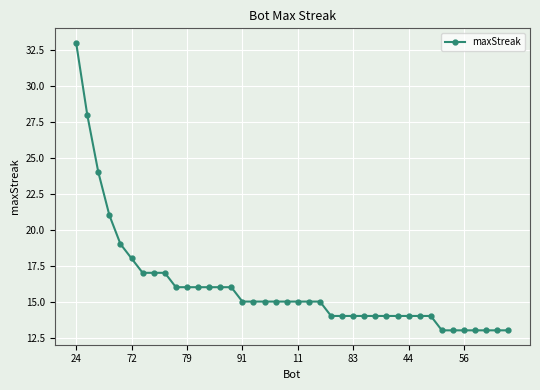

What is the maximum value shown in the chart?

33